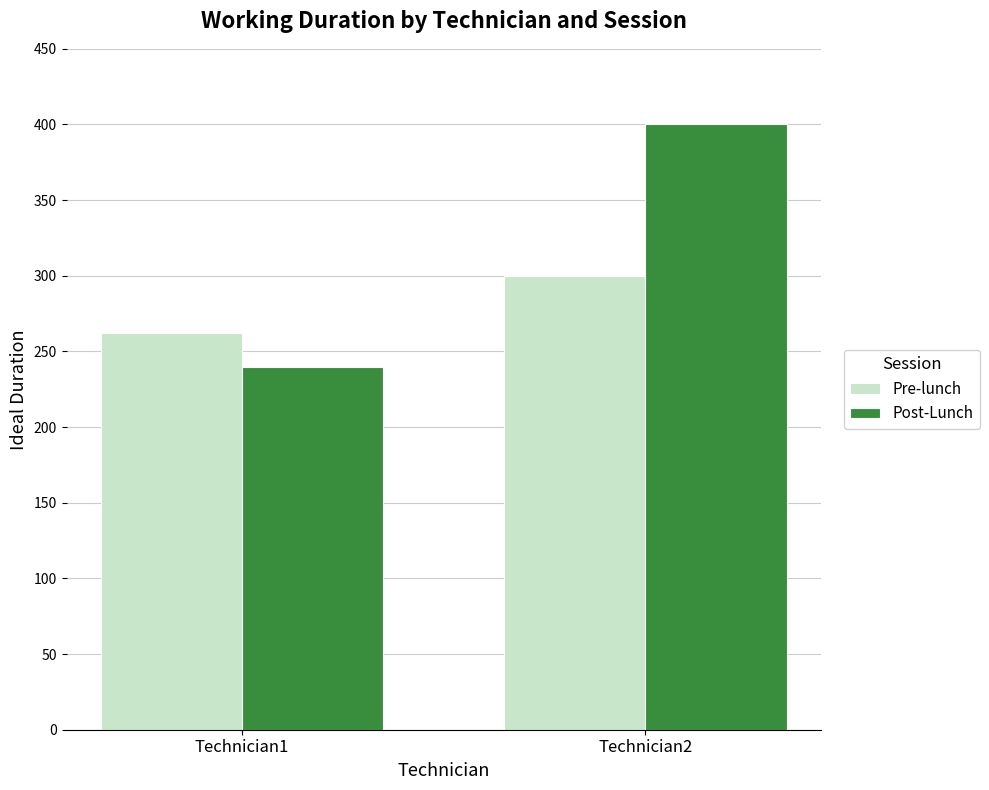

Reading right to left, list all the values displayed in this chart.

Pre-lunch: Technician2=300	Technician1=262
Post-Lunch: Technician2=400	Technician1=240